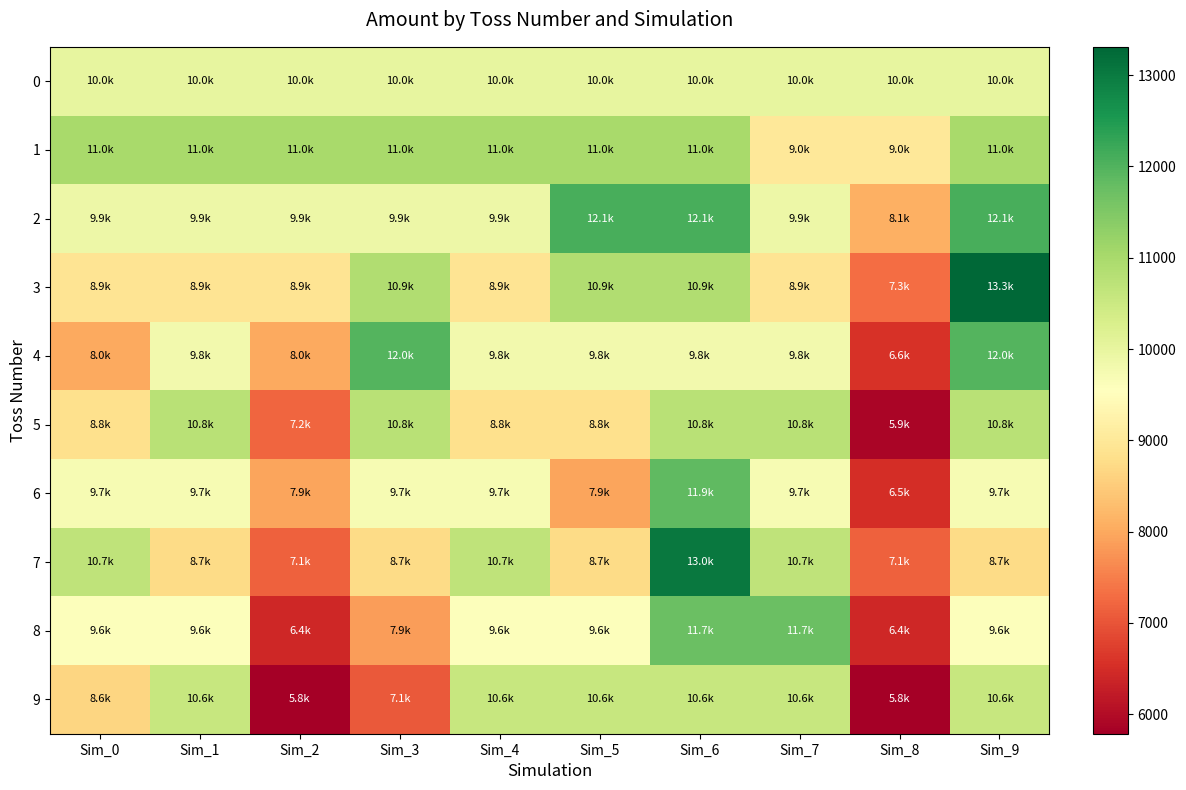

How many series are shown in this chart?

10